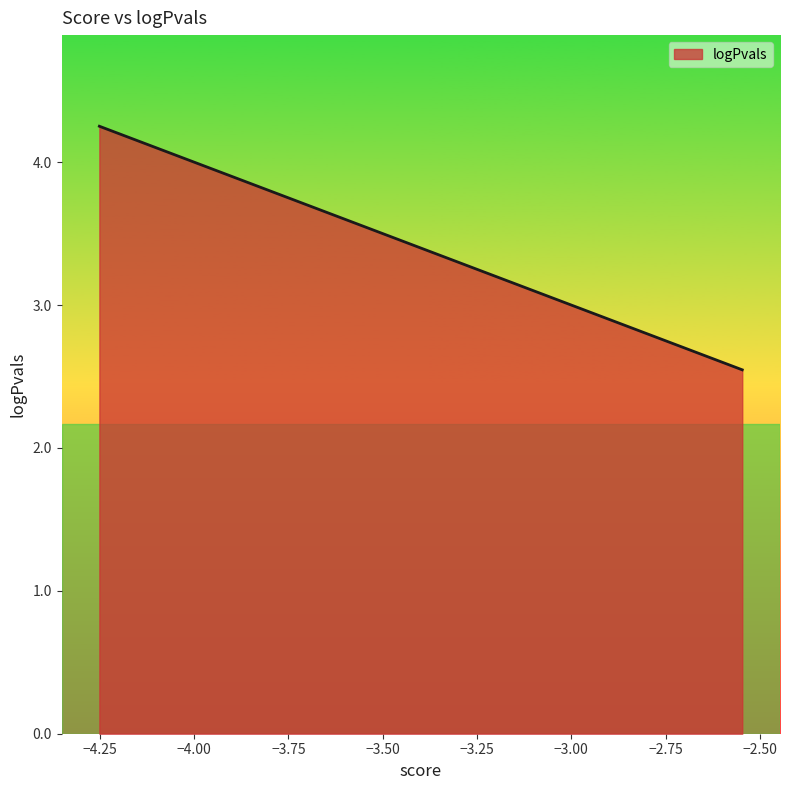

What is the maximum value shown in the chart?

4.3